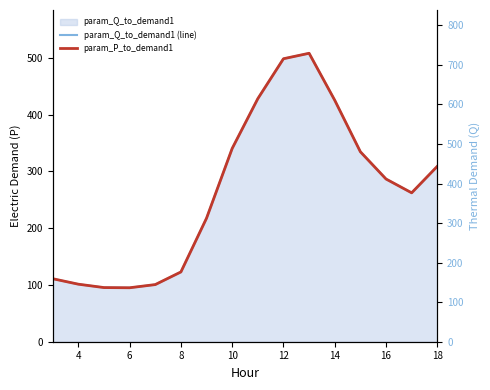

True or false: param_Q_to_demand1 (line) and param_P_to_demand1 intersect in this chart.

True